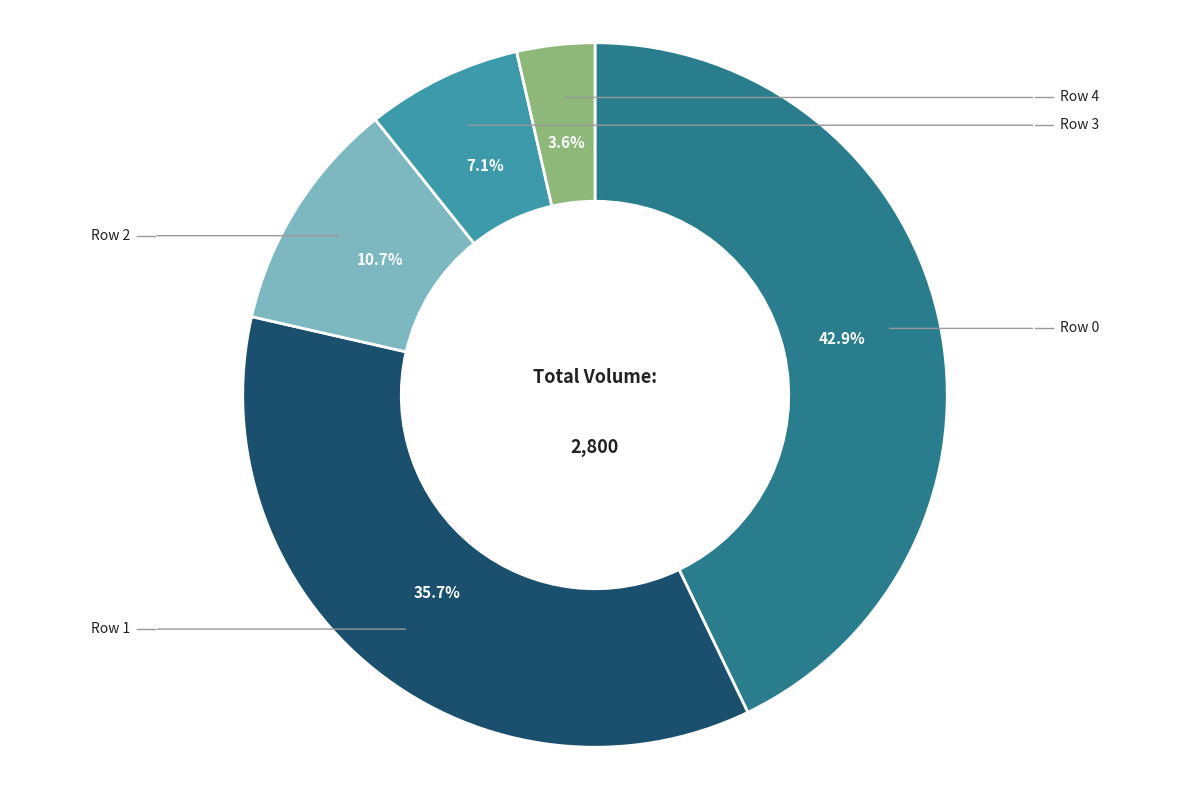

Is there any slice that represents more than half of the pie?

No